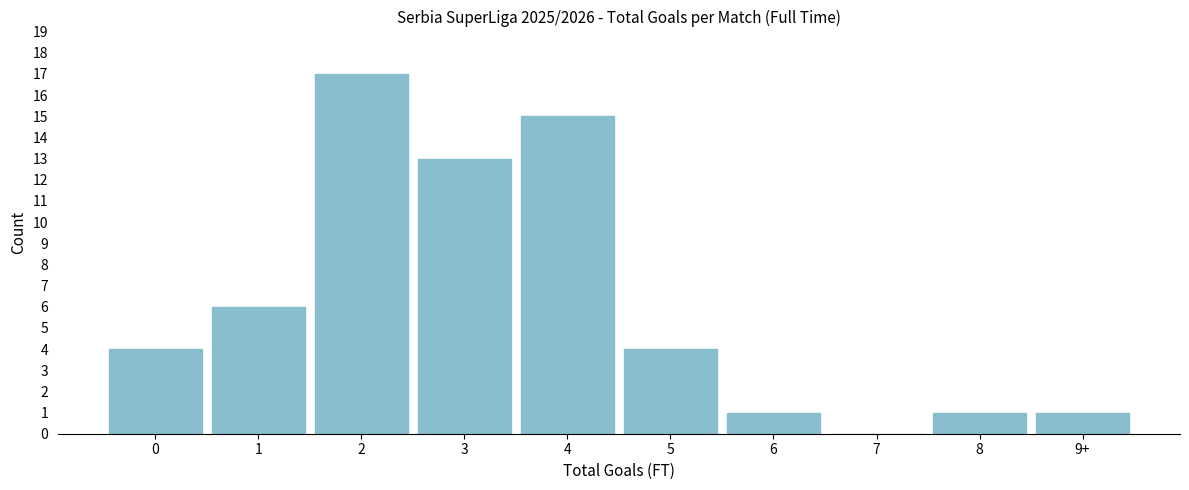

Reading left to right, transcribe all the data shown in this chart.

0=4	1=6	2=17	3=13	4=15	5=4	6=1	7=0	8=1	9+=1